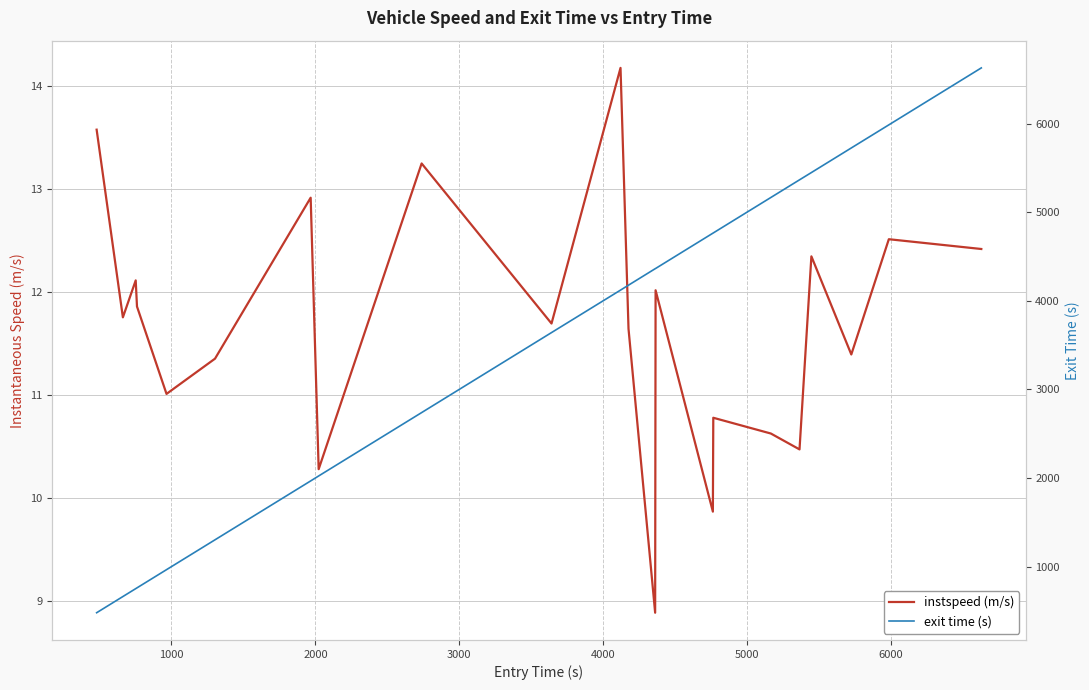

What are all the series names shown in the legend?

instspeed (m/s), exit time (s)